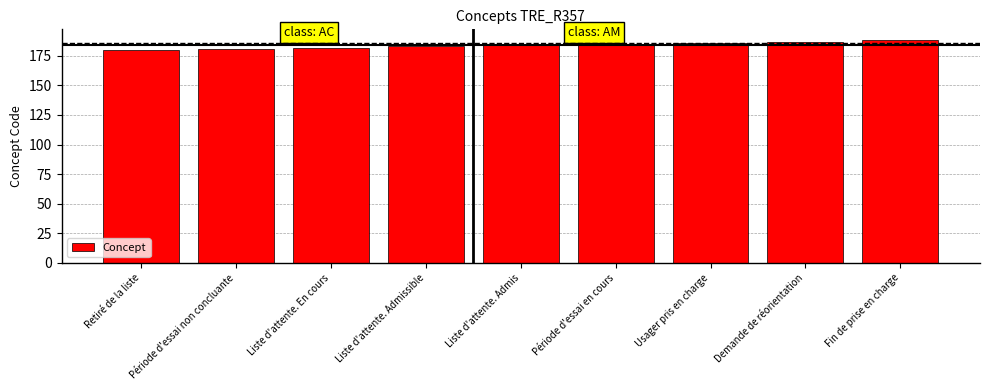

Read the value at Liste d'attente. En cours.

182